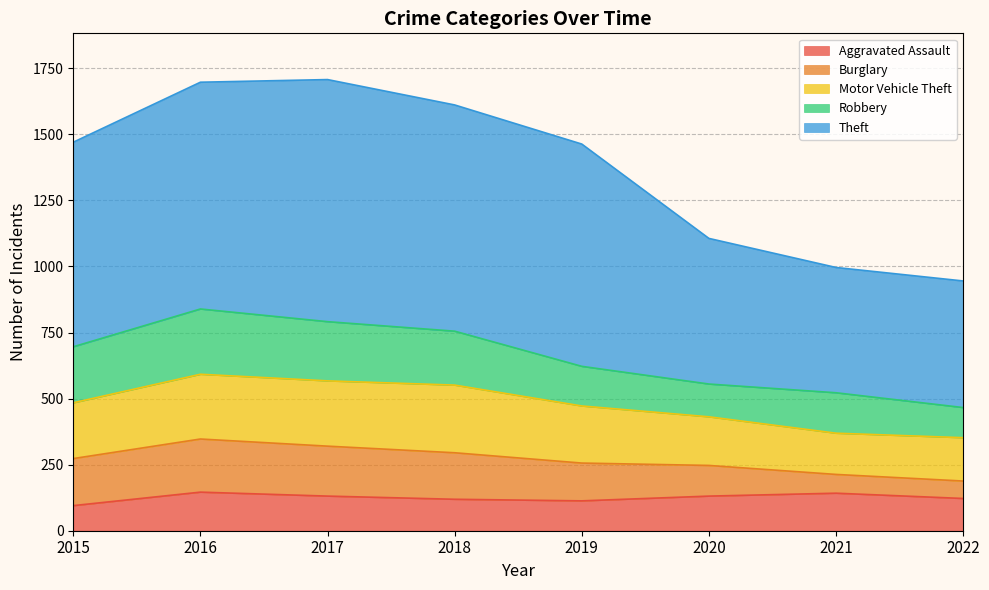

At which label does Aggravated Assault first exceed 131?

2016